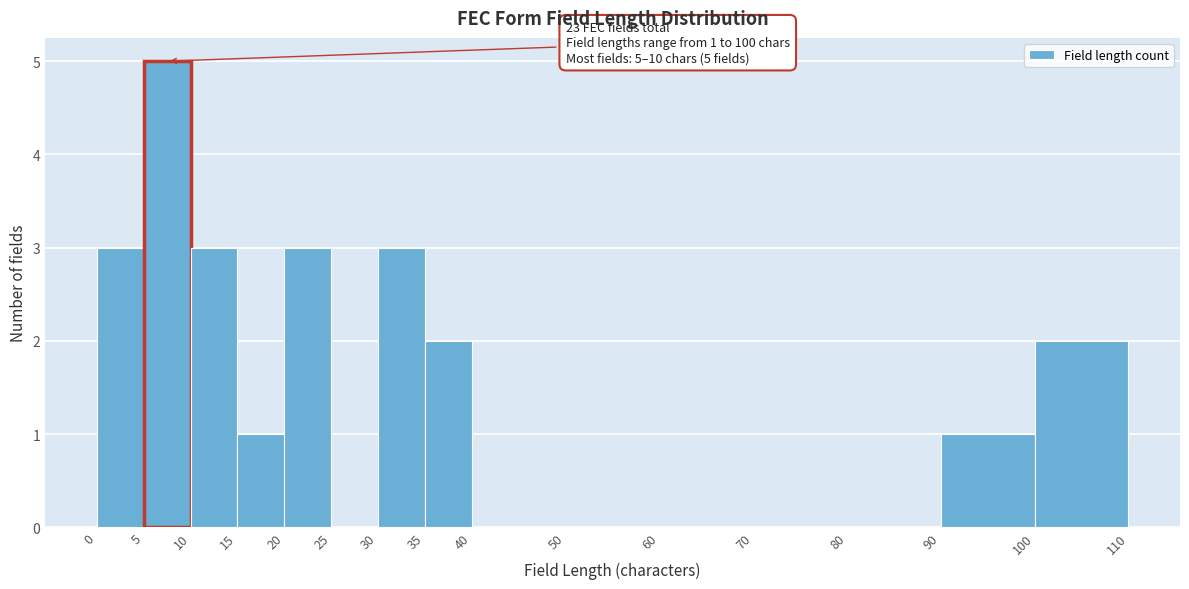

Over which range of the x-axis is the bar tallest?

5 to 10